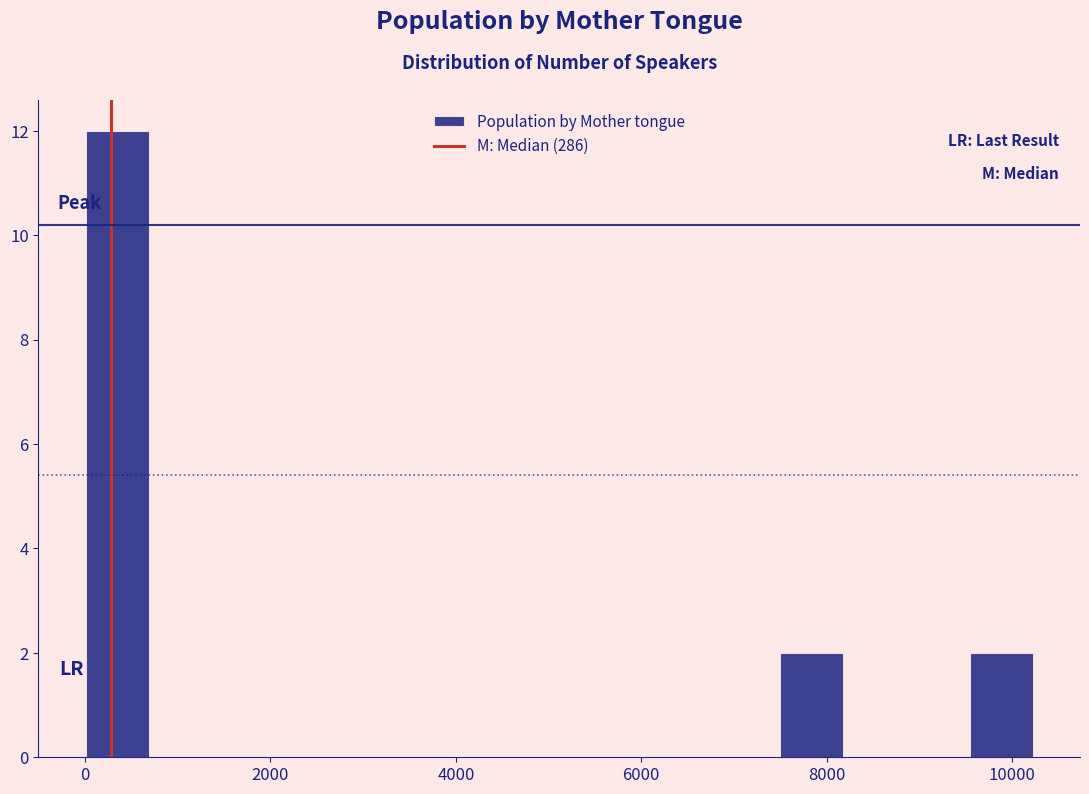

Read against the x-axis, roughly where is the centre of the tallest bar?

400